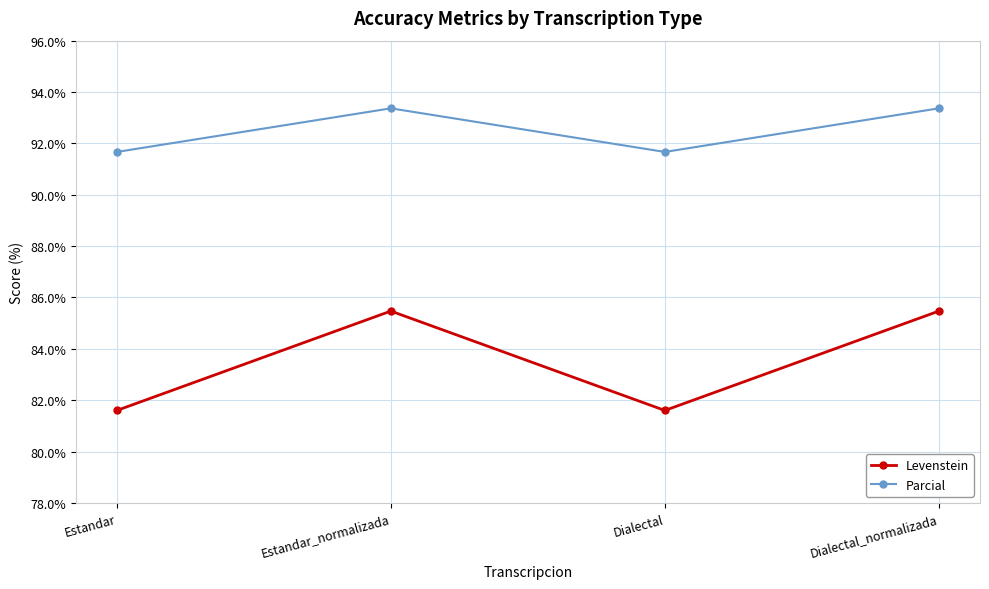

What is the difference between the second highest and second lowest values in the Levenstein series?

3.9